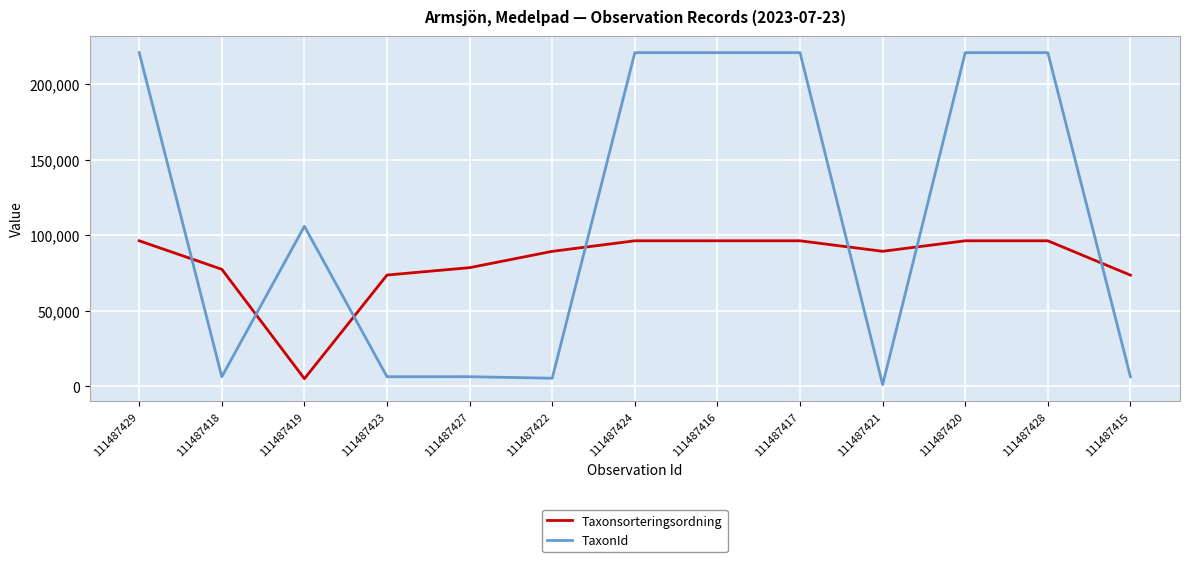

What is the maximum value shown in the chart?

220787